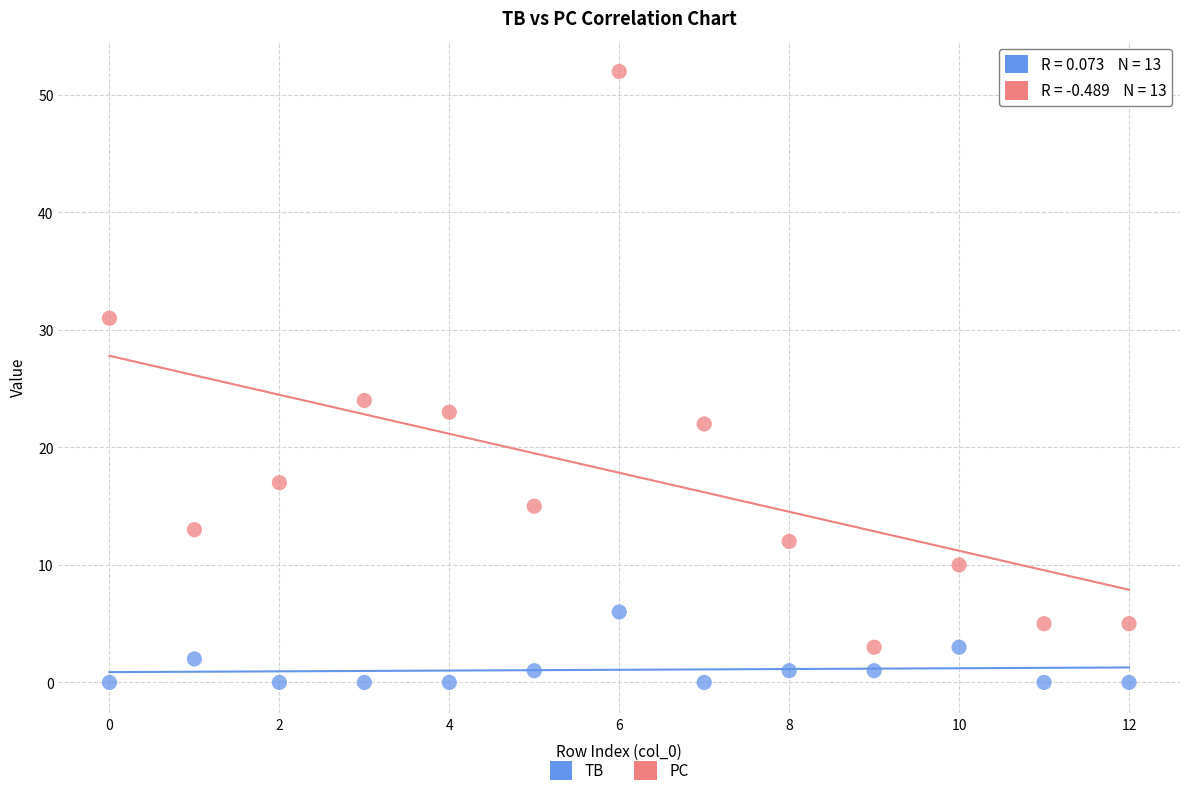

Across all series, what Y value is closest to 26?

24